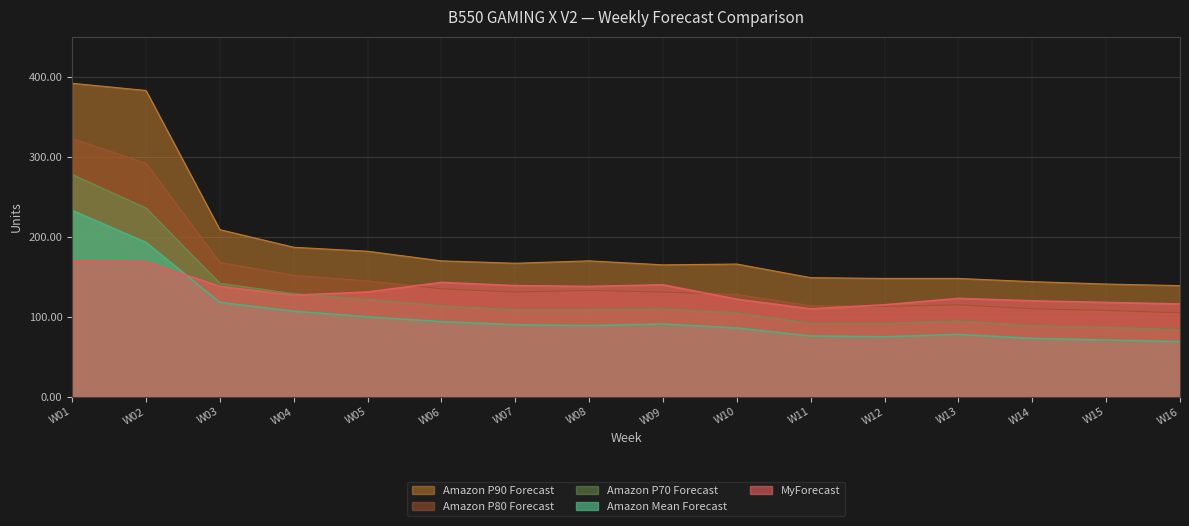

True or false: Amazon P90 Forecast and Amazon Mean Forecast intersect in this chart.

False